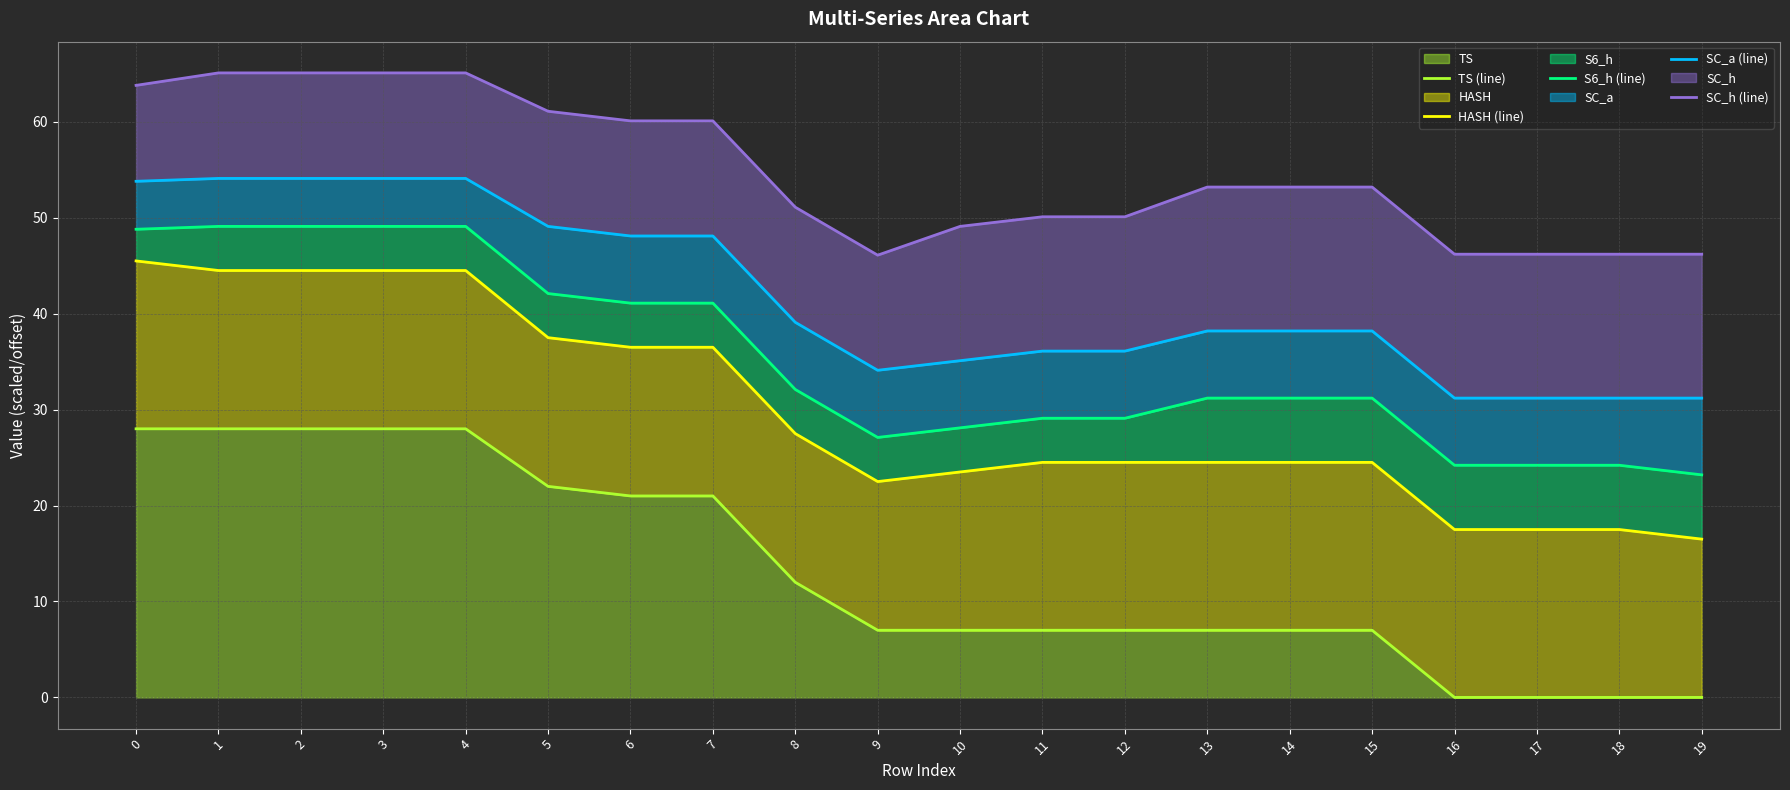

Is it true that HASH (line) equals 15.7 at 0?

False